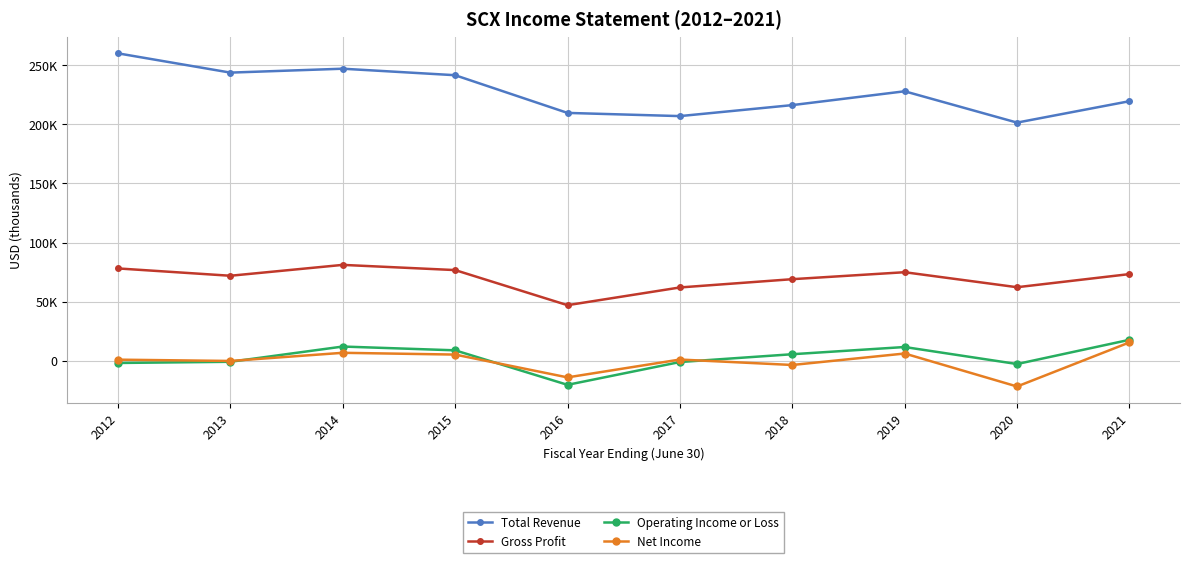

What is the sum of all Total Revenue values?

2274700